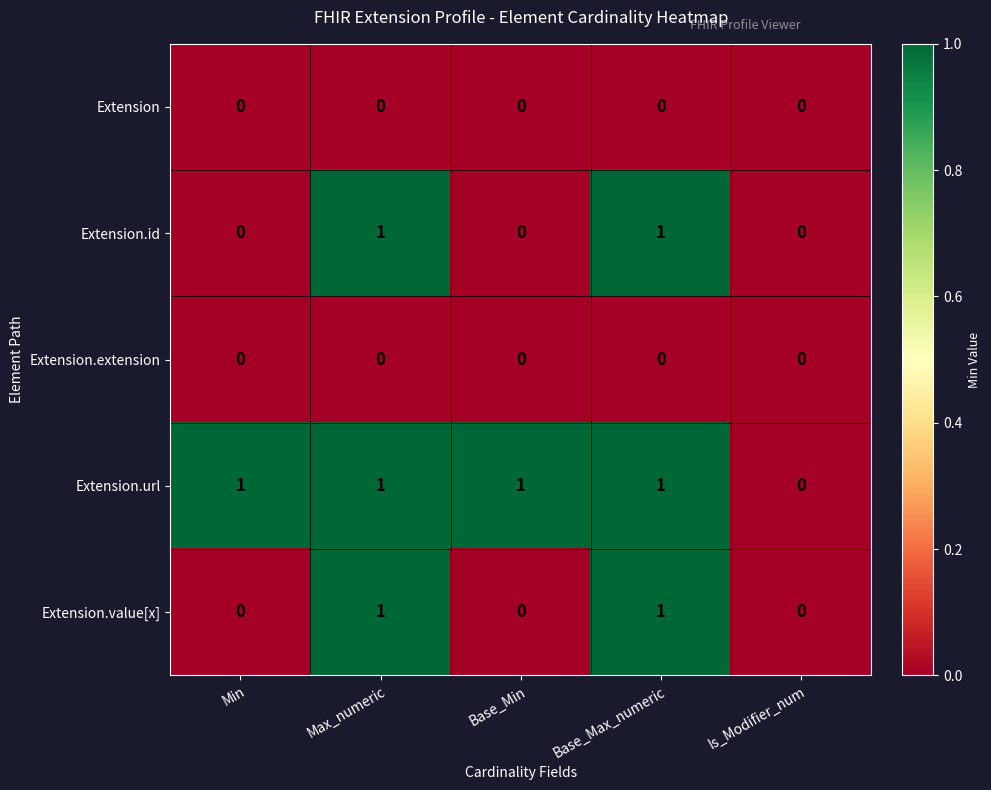

What is the total value across all series at Max_numeric?

3